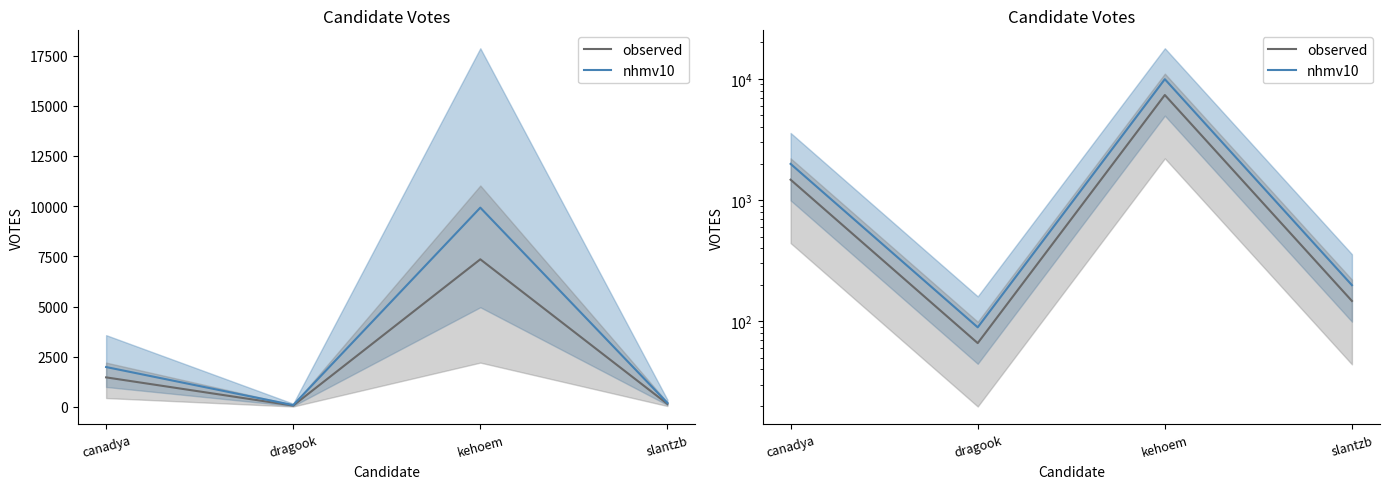

What is the sum of all observed values?

9036.0